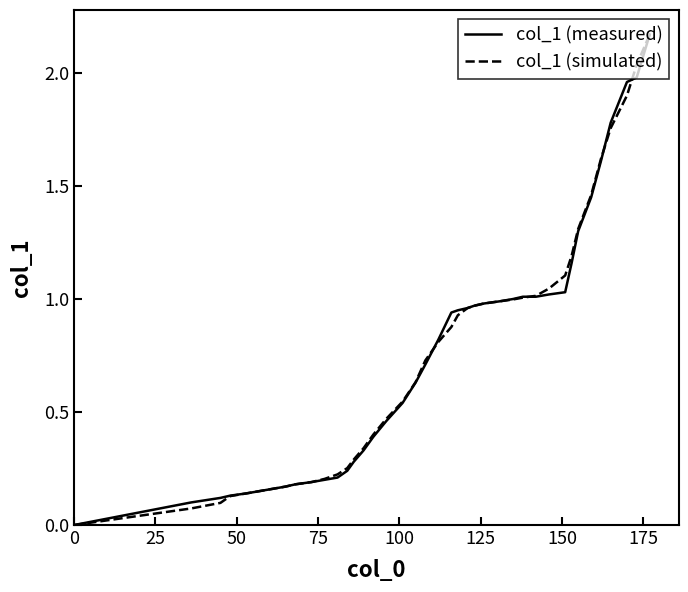

Reading left to right, extract all data points from this chart.

col_1 (measured): 0.0	0.1	0.1	0.1	0.1	0.1	0.2	0.2	0.2	0.2	0.2	0.2	0.2	0.3	0.3	0.4	0.5	0.5	0.6	0.7	0.8	0.9	0.9	1.0	1.0	1.0	1.0	1.0	1.0	1.0	1.0	1.0	1.2	1.3	1.4	1.6	1.8	2.0	2.0	2.2
col_1 (simulated): 0.0	0.1	0.1	0.1	0.1	0.2	0.2	0.2	0.2	0.2	0.2	0.2	0.3	0.3	0.3	0.4	0.5	0.5	0.6	0.7	0.8	0.9	0.9	1.0	1.0	1.0	1.0	1.0	1.0	1.0	1.0	1.1	1.2	1.3	1.5	1.6	1.8	1.9	2.0	2.2